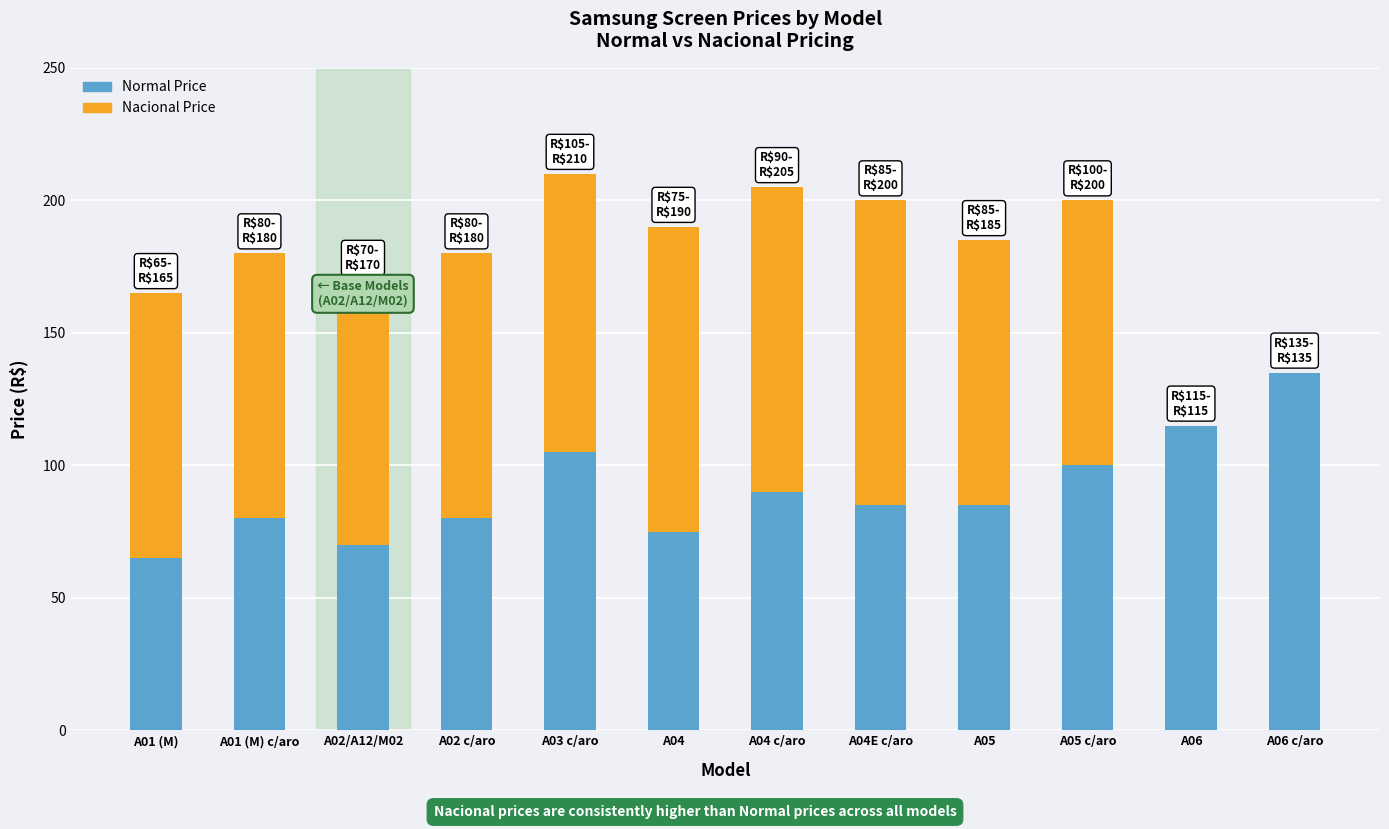

Does the chart contain stacked bars?

Yes